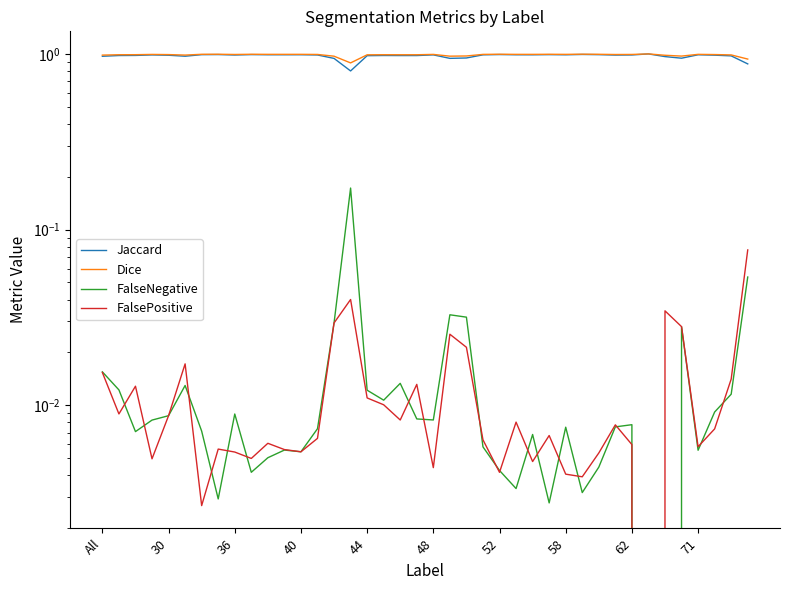

The FalseNegative series shows 0.0 at 71. True or false?

True